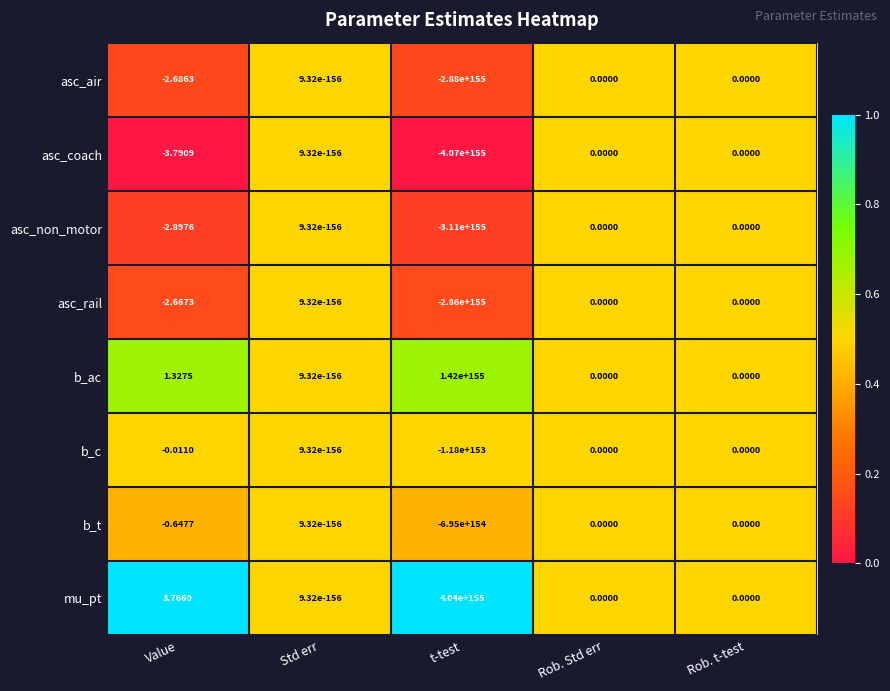

Which category has the lowest value in the b_c series?

t-test